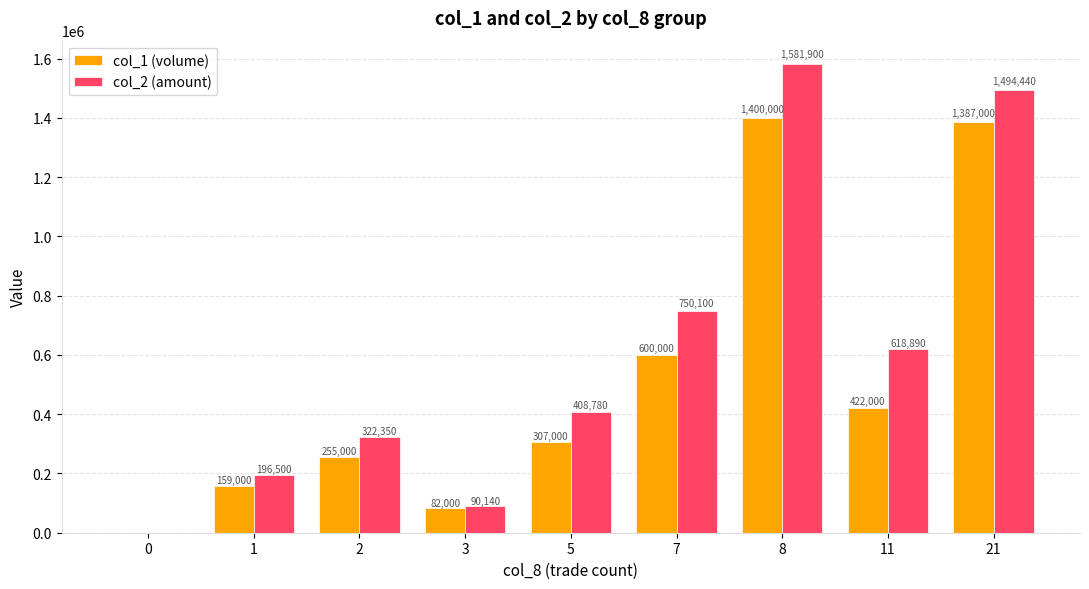

Are the bars grouped side by side (vs. stacked)?

Yes